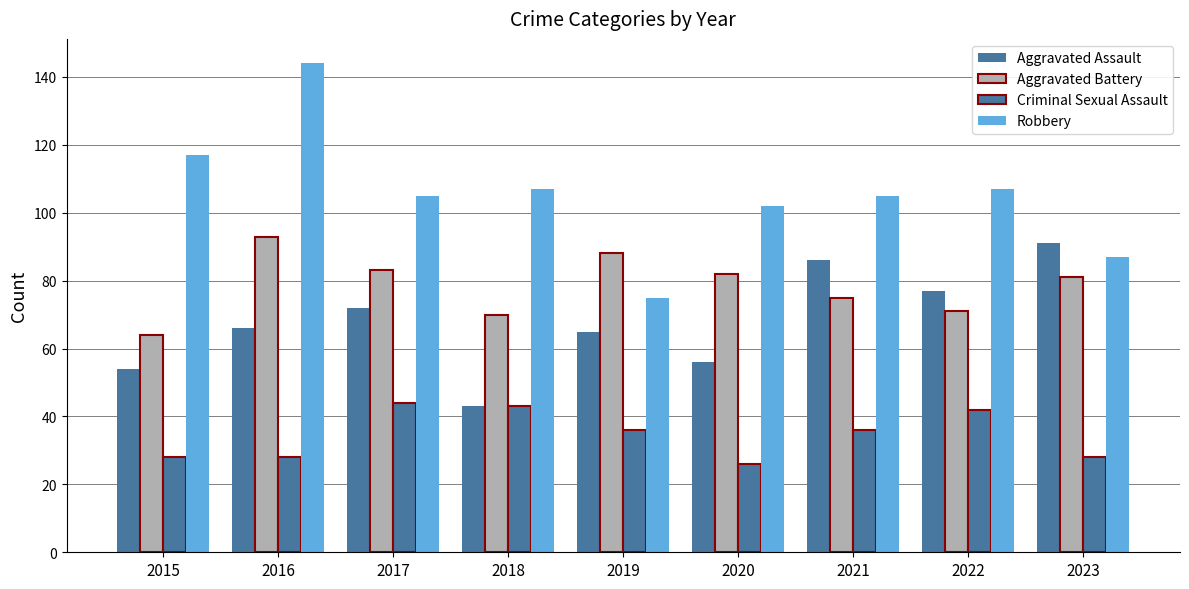

At which category is the sum across all series the highest?

2016